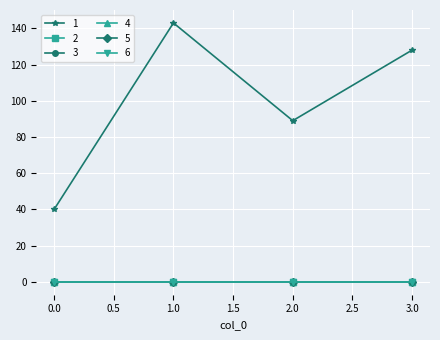

Is this an area chart (filled region under the line)?

No